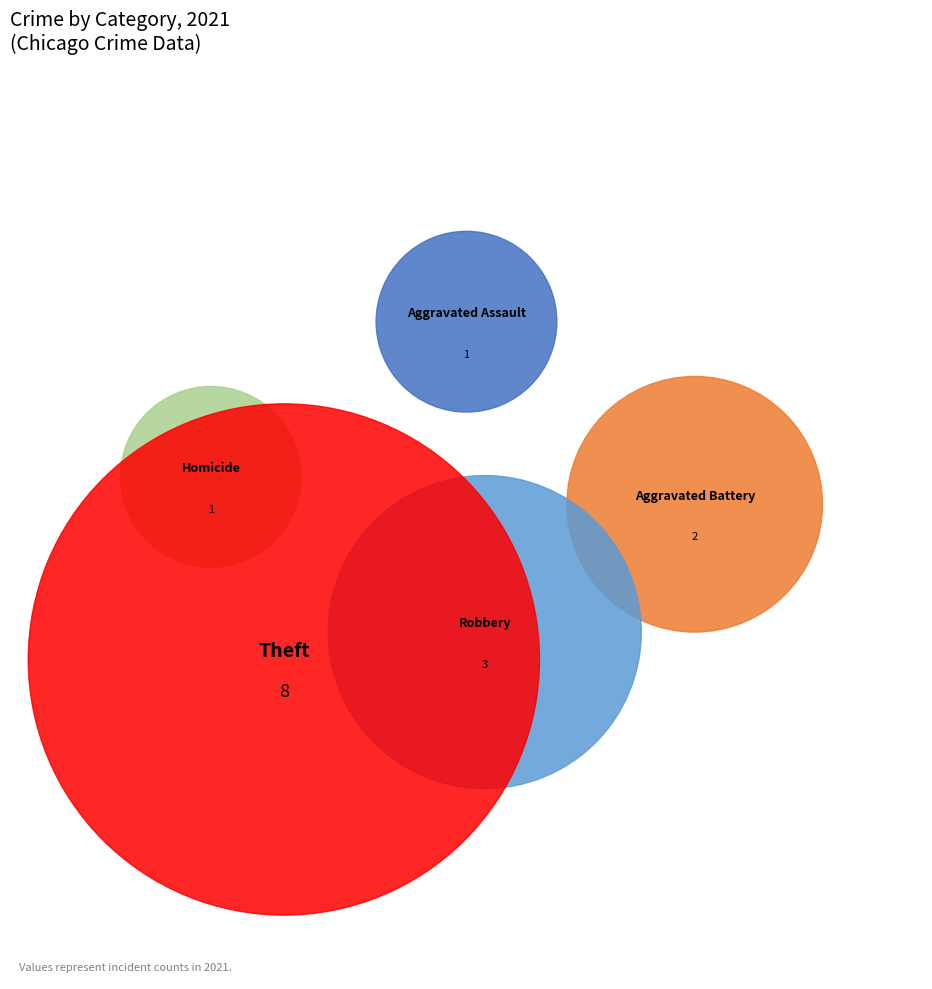

Is it true that Theft is 37% of the pie?

False